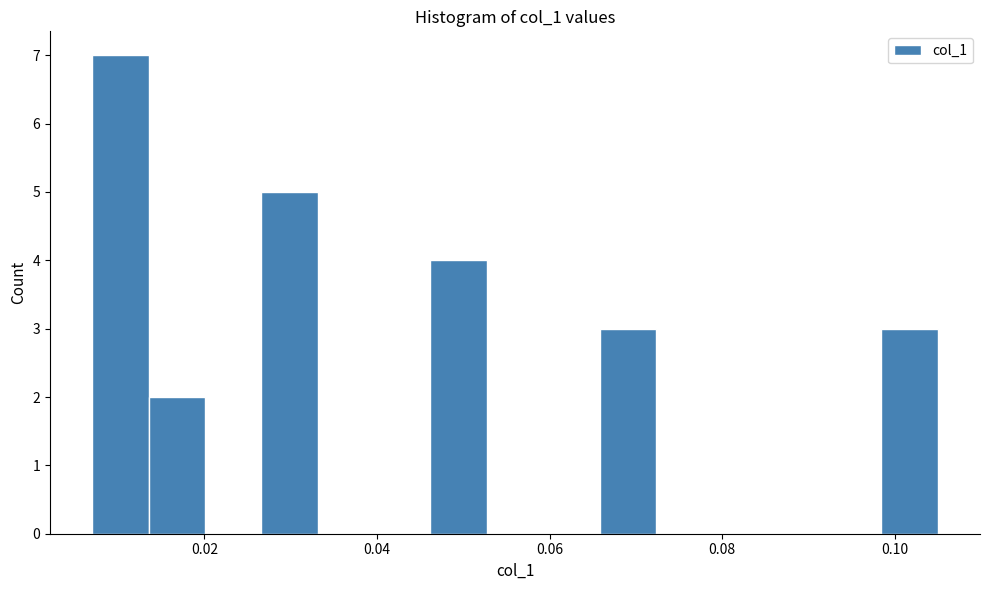

Read against the x-axis, roughly where is the centre of the tallest bar?

0.010